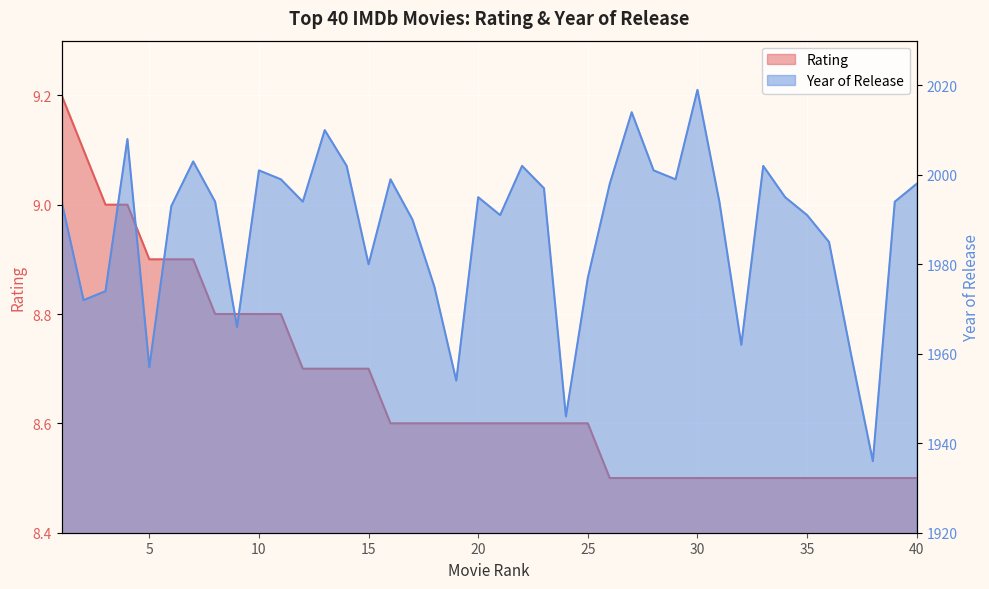

What is the approximate value of Rating at 39?

8.5